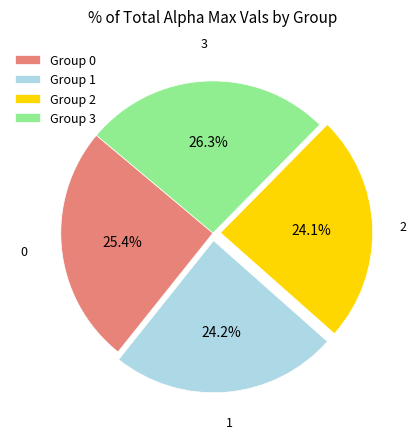

The 1 slice represents 33% of the pie. True or false?

False